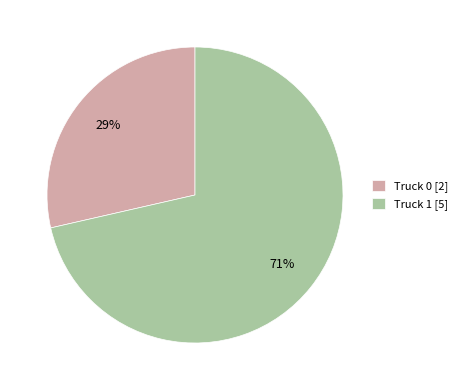

How many segments does this pie chart have?

2